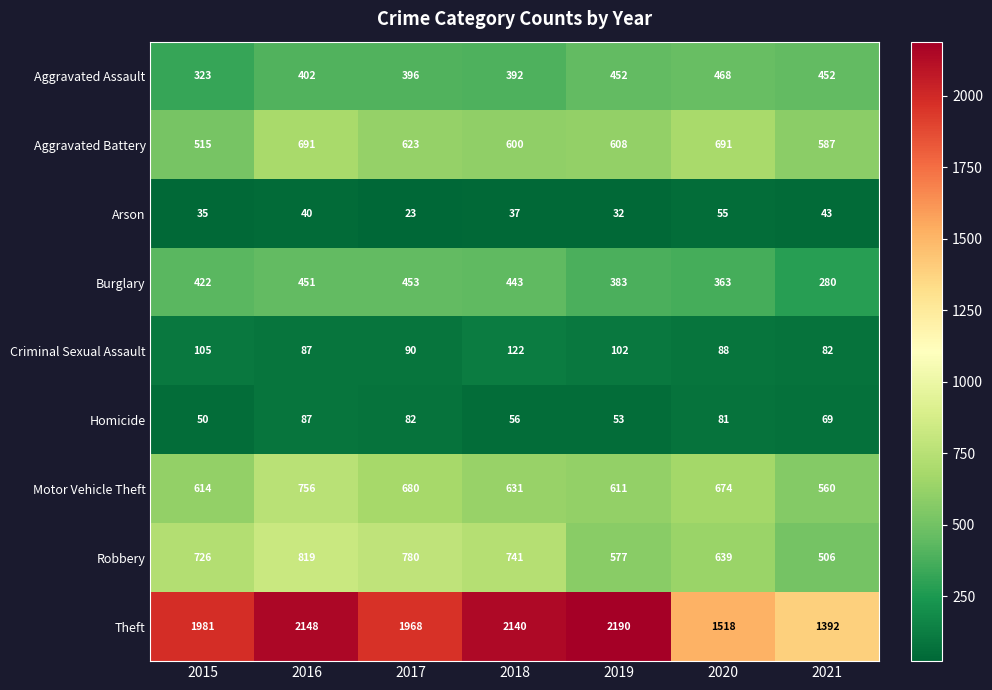

What is the highest value of the Theft series?

2190